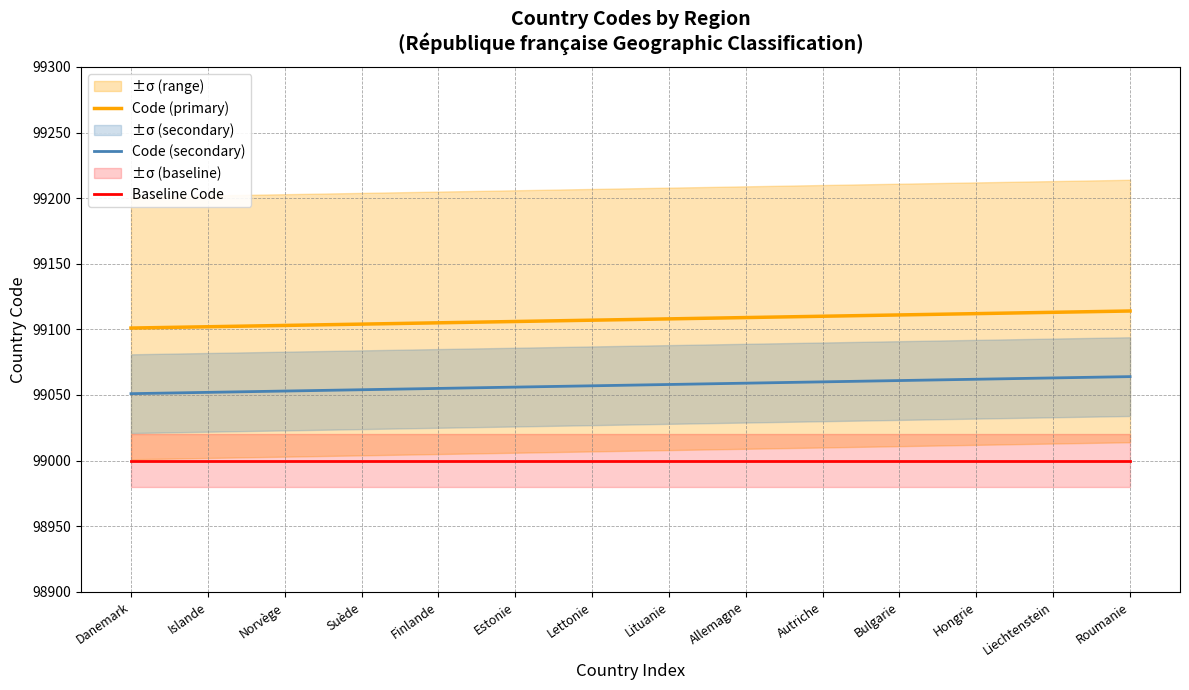

True or false: Code (secondary) has a value of 99060 at Autriche.

True